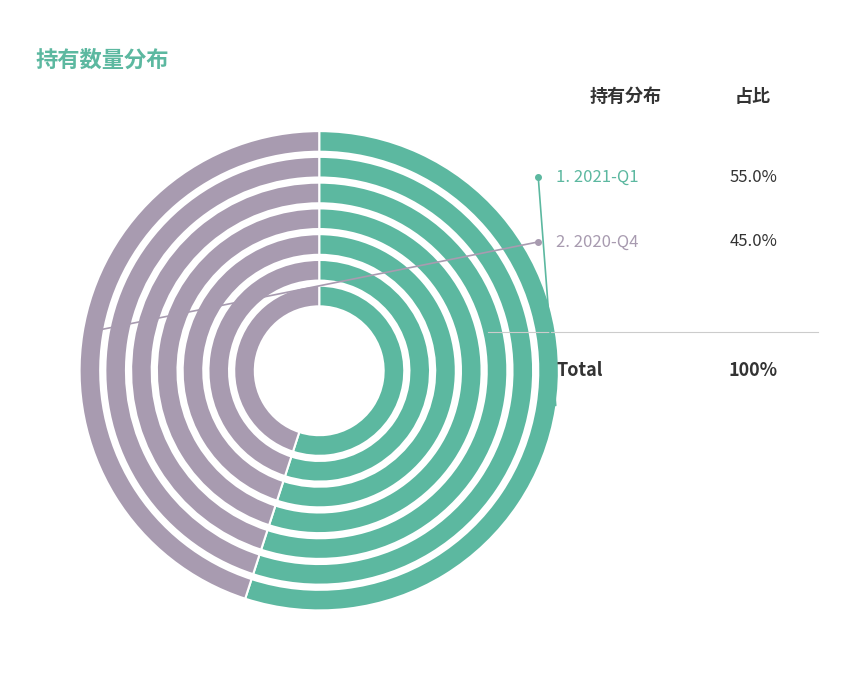

Does 2021-Q1 account for over 50% of the chart?

Yes